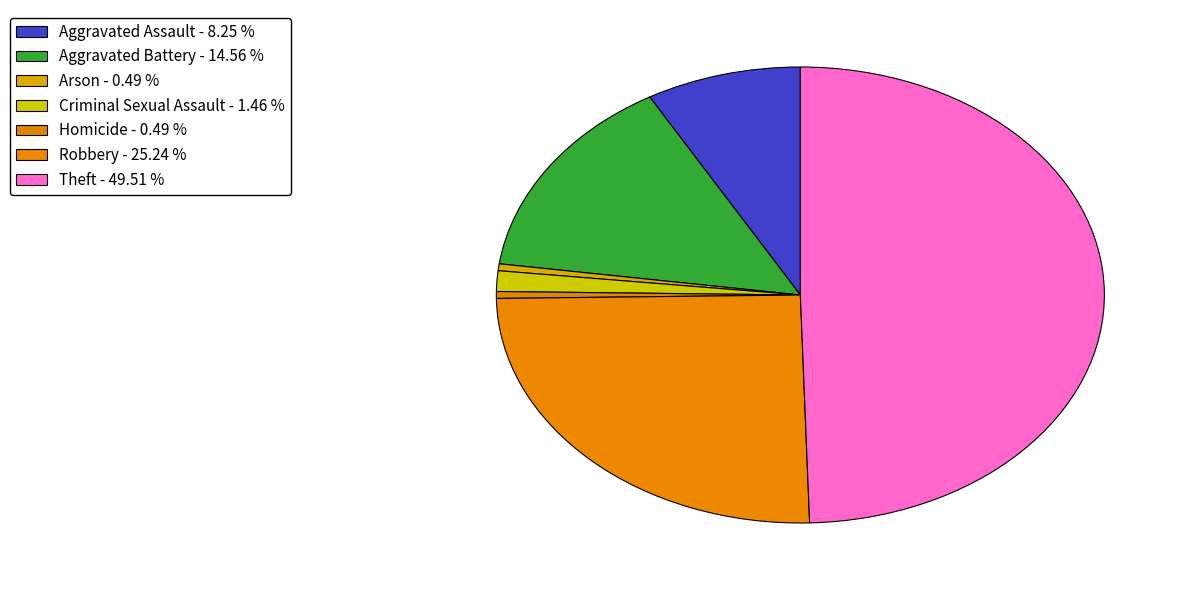

Does Theft represent more than half of the total?

No